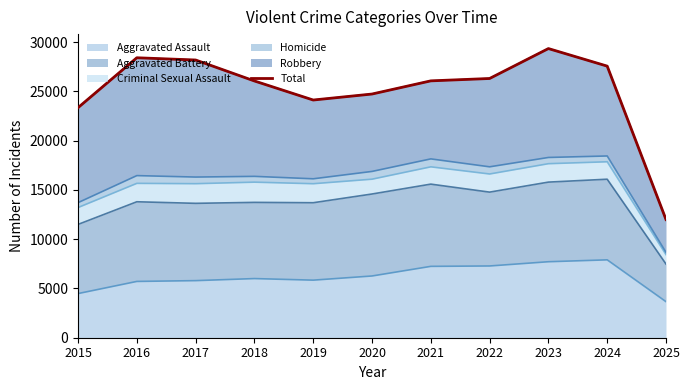

What is the value of the 11th point from the left?

11995